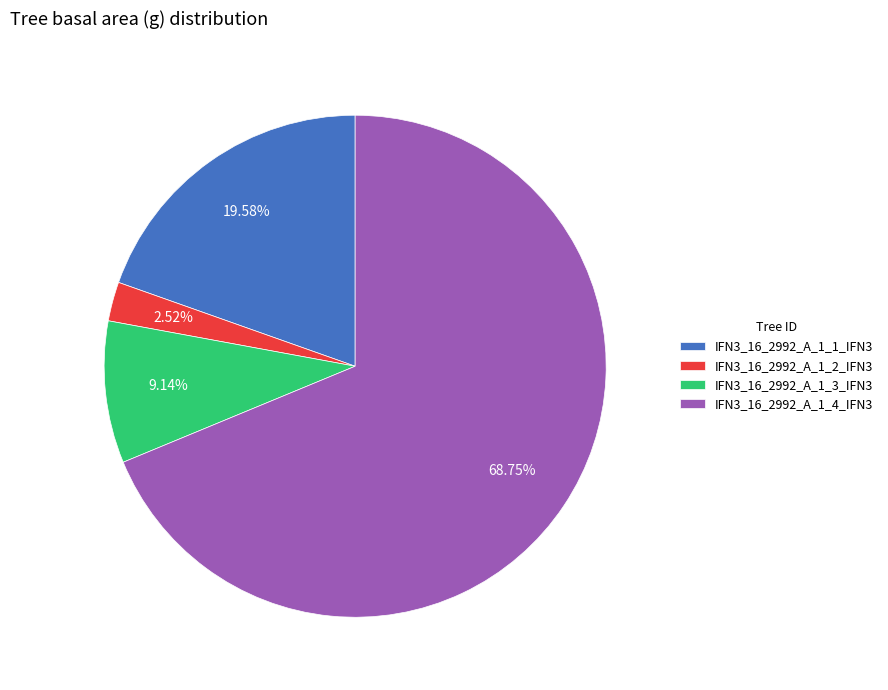

To the nearest percent, what percentage of the pie is IFN3_16_2992_A_1_3_IFN3?

9%